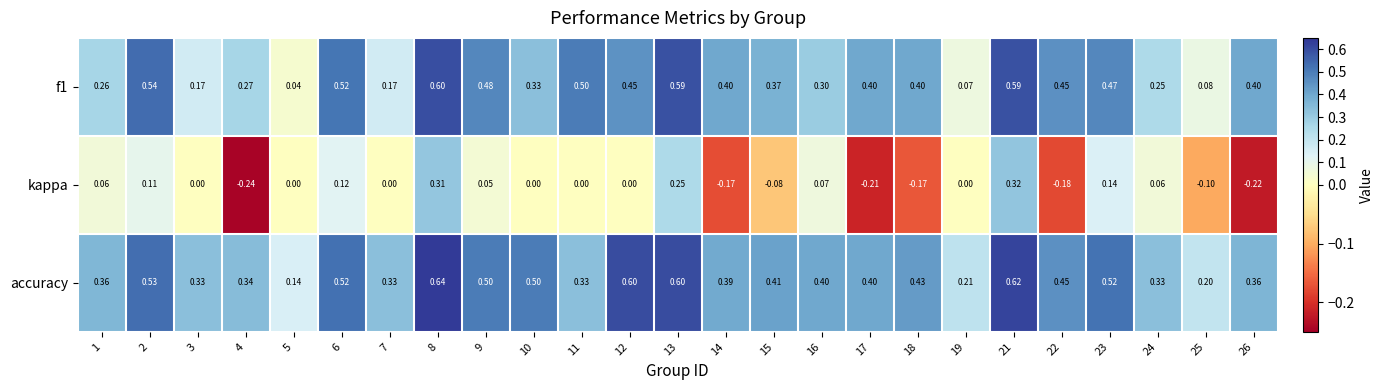

Is the value of f1 at 24 greater than the value of kappa at 24?

Yes